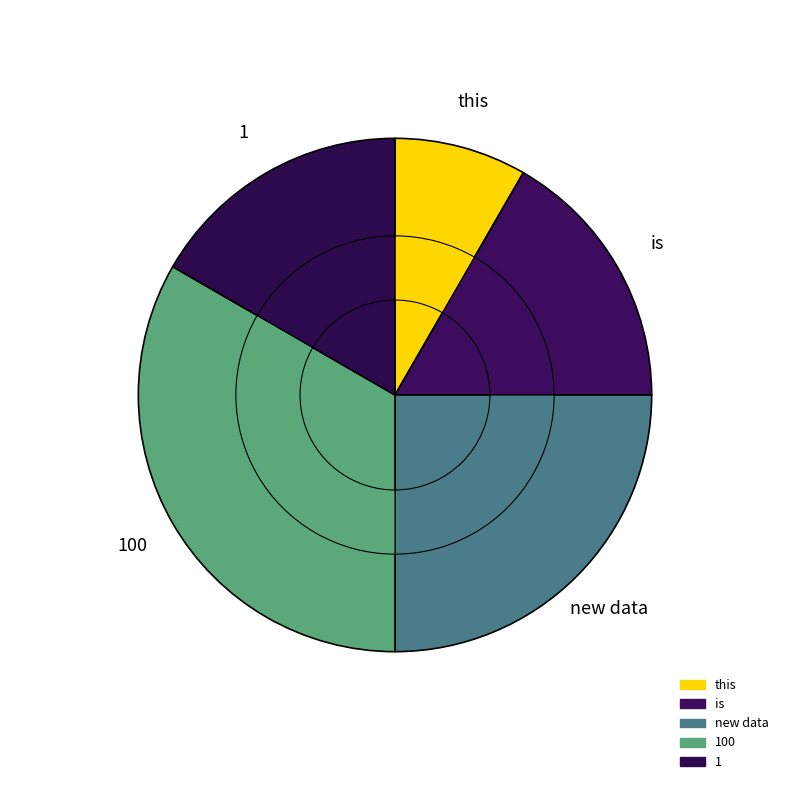

True or false: this accounts for 8% of the total.

True